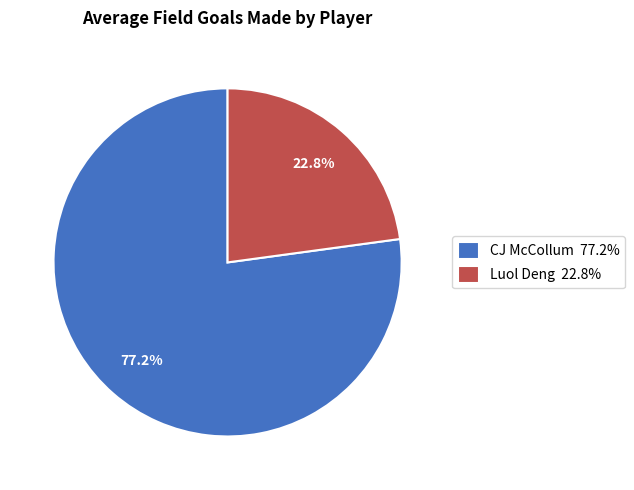

What is the total percentage of Luol Deng and CJ McCollum?

100.0%